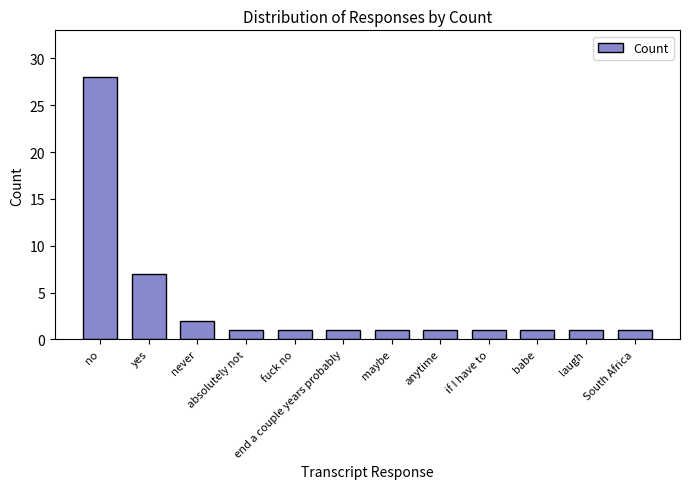

What is the change in value from no to maybe?

-27